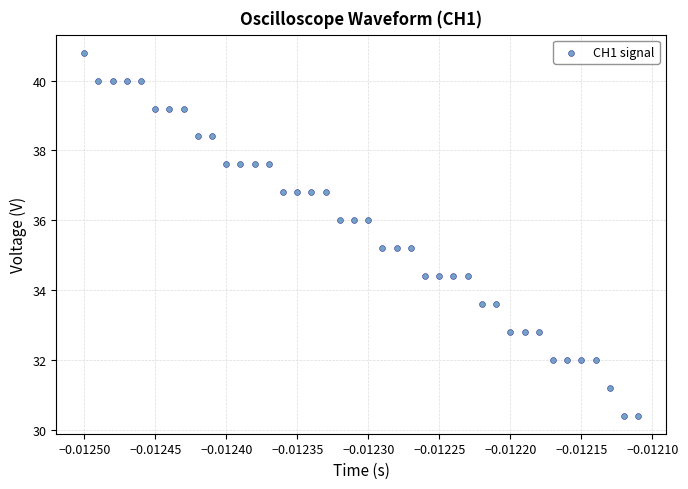

What is the range of Y values (max minus min)?

10.4